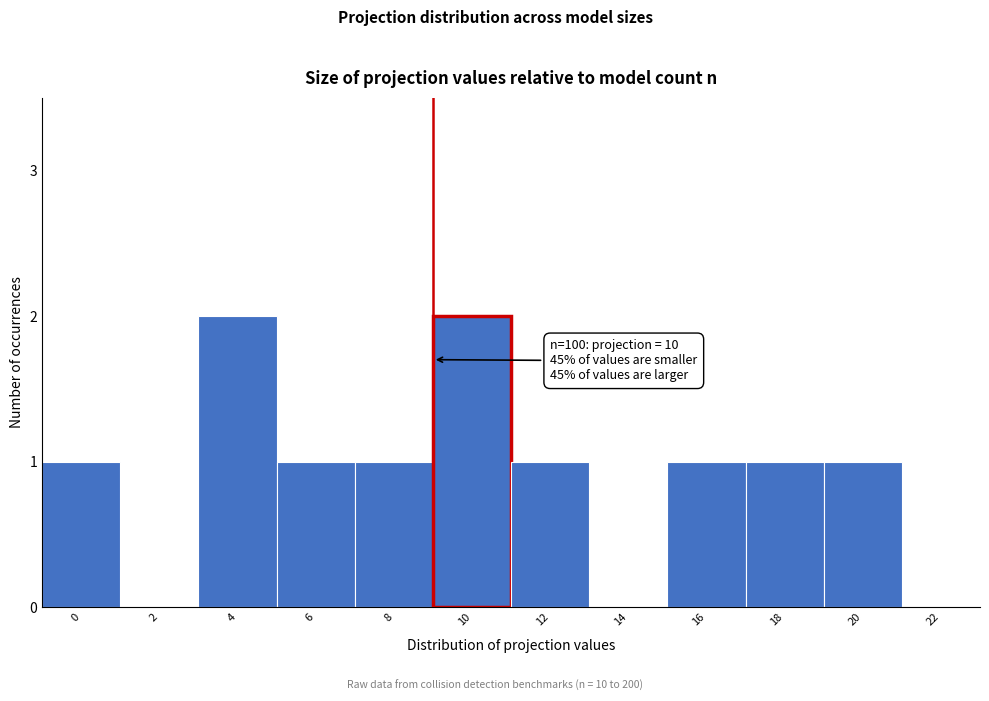

Reading left to right, extract all data points from this chart.

0=1	2=0	4=2	6=1	8=1	10=2	12=1	14=0	16=1	18=1	20=1	22=0